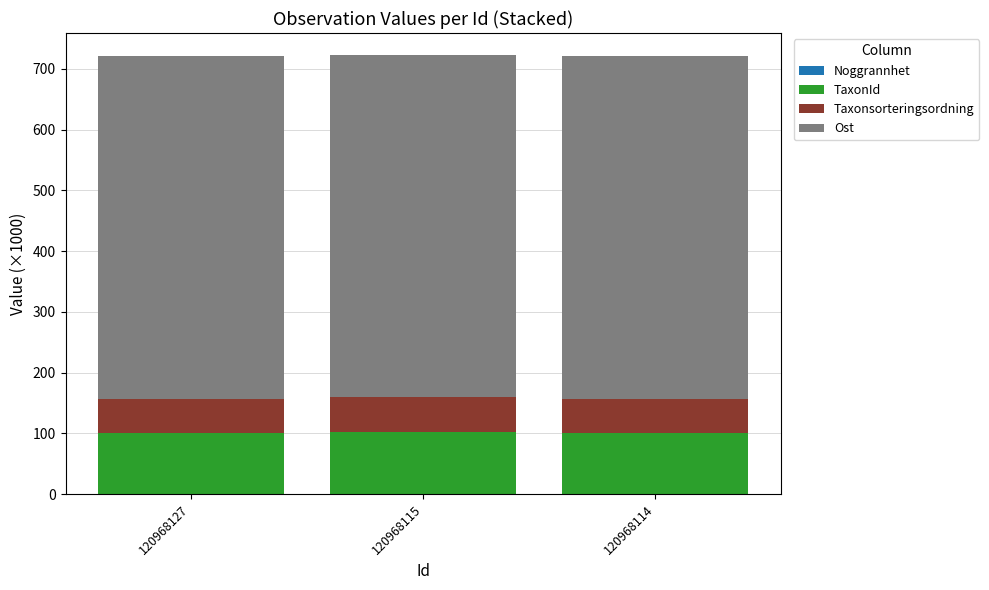

Are the bars horizontal?

No